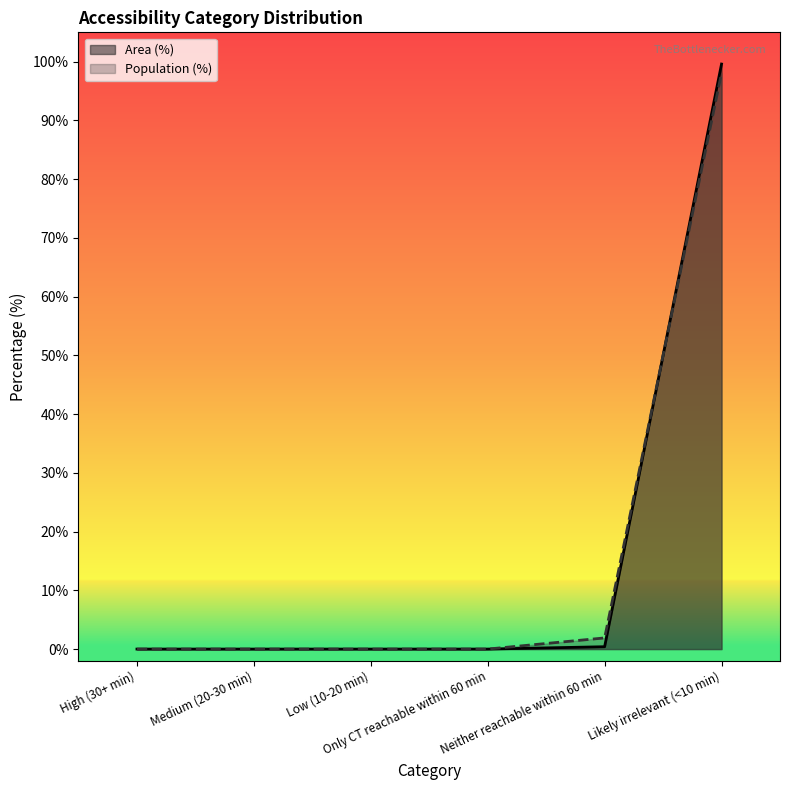

How many intersections are there between Population (%) and Area (%)?

1